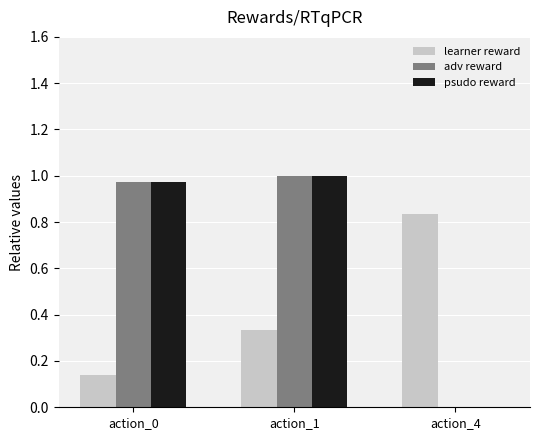

Which series changed the most between action_0 and action_1?

learner reward